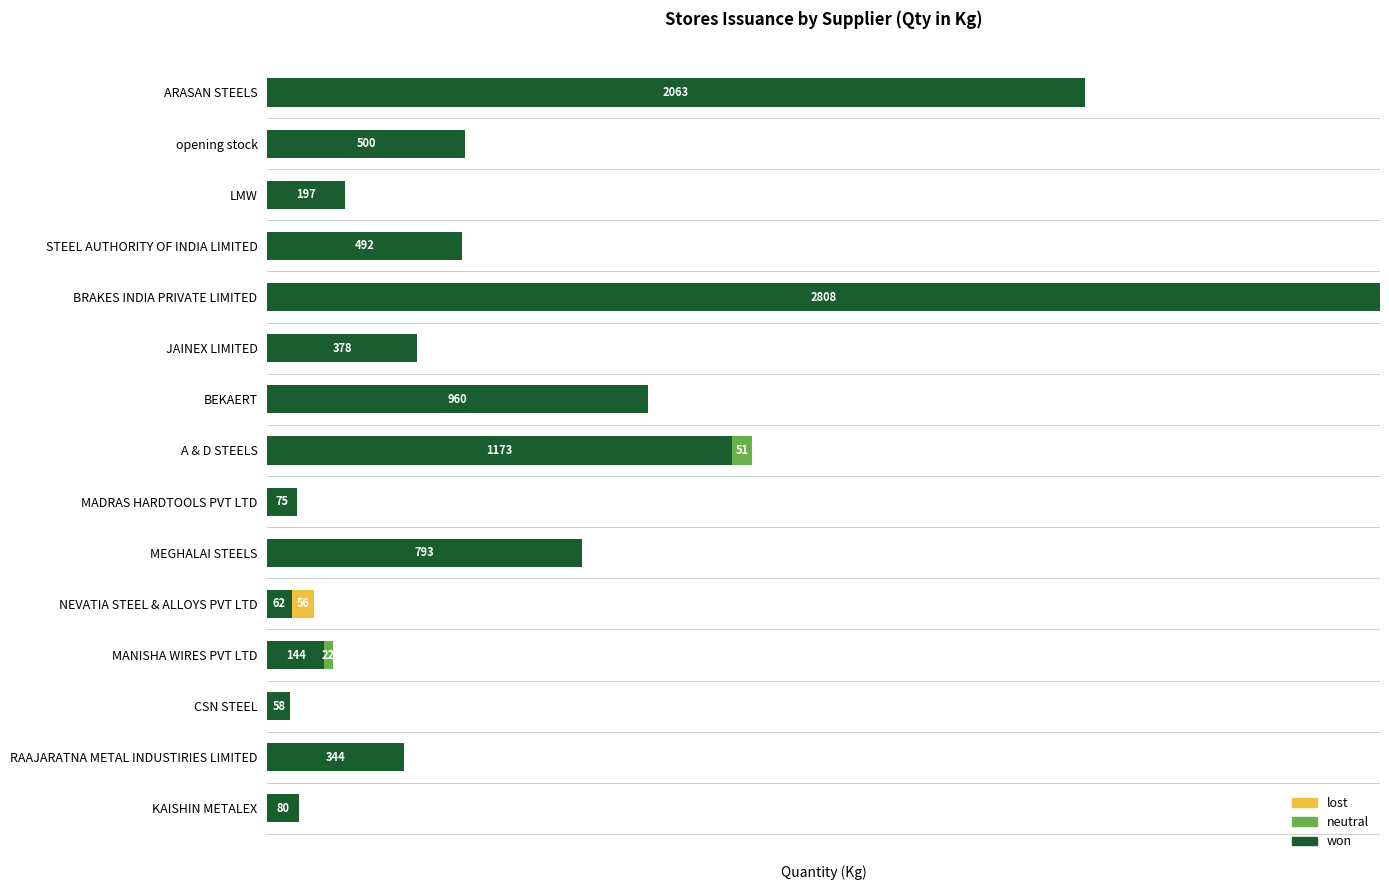

What are all the series names shown in the legend?

lost, neutral, won